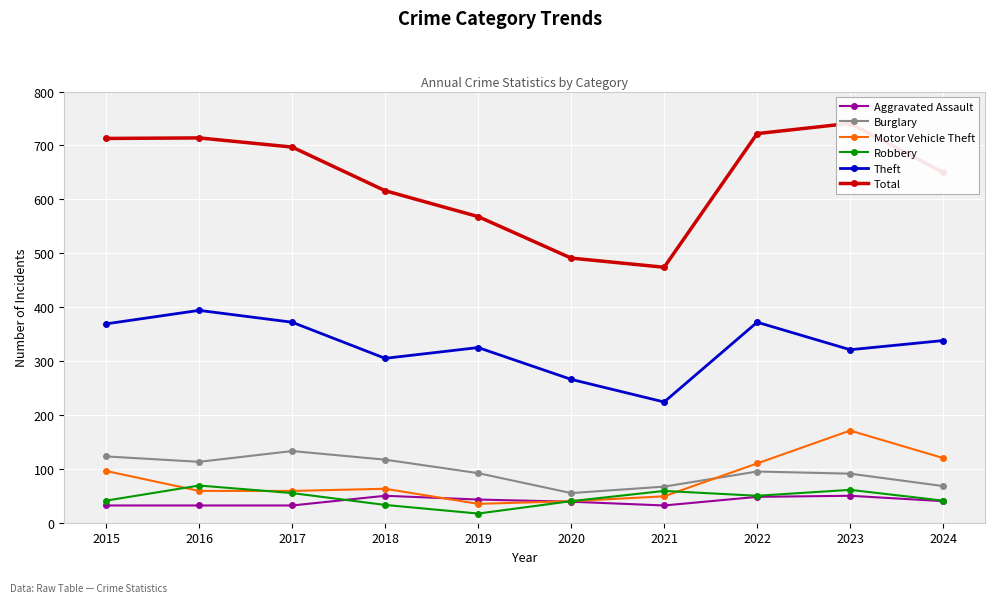

What are all the series names shown in the legend?

Aggravated Assault, Burglary, Motor Vehicle Theft, Robbery, Theft, Total